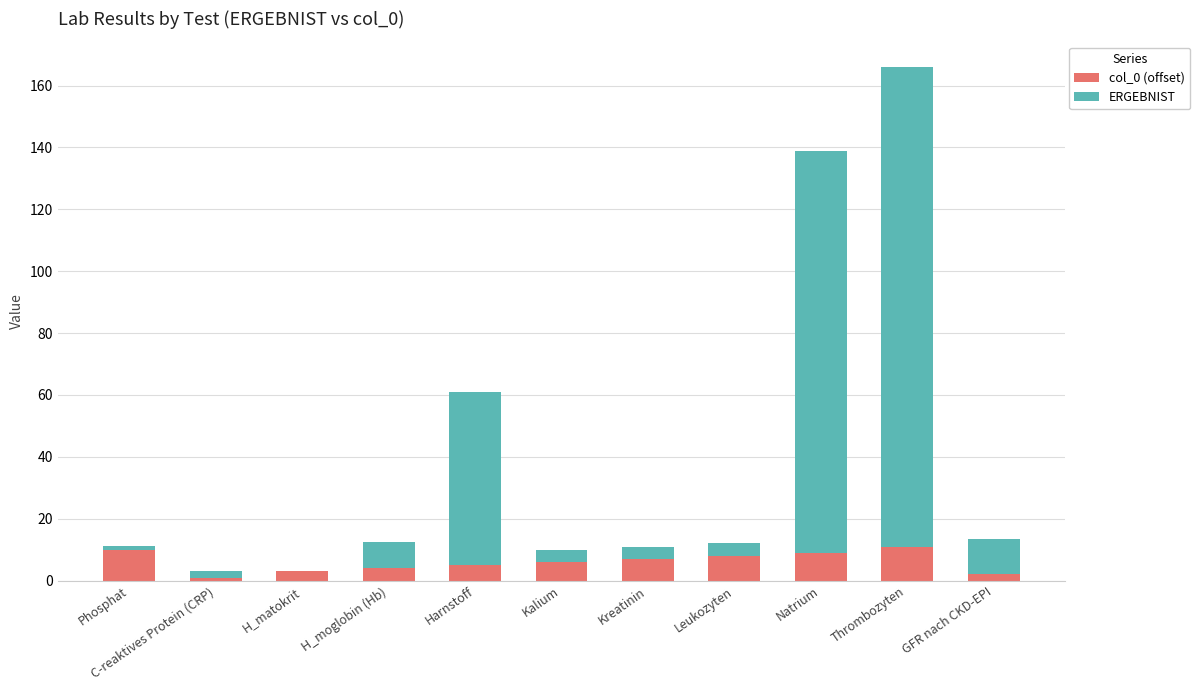

At which category is the sum across all series the highest?

Thrombozyten